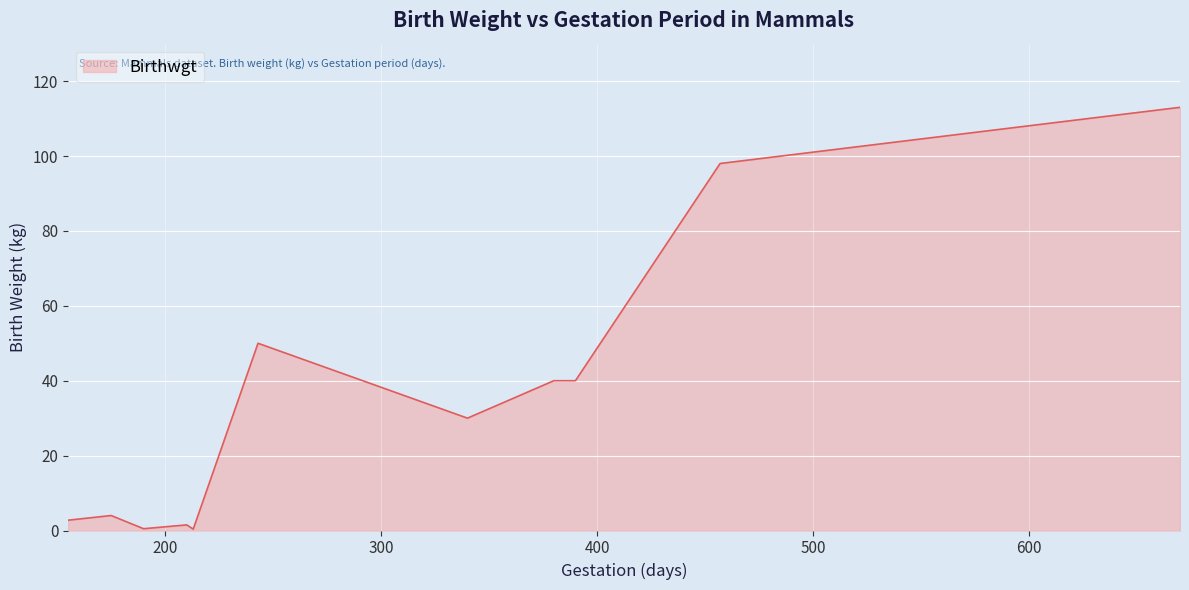

What is the difference between the maximum and minimum values?

112.6